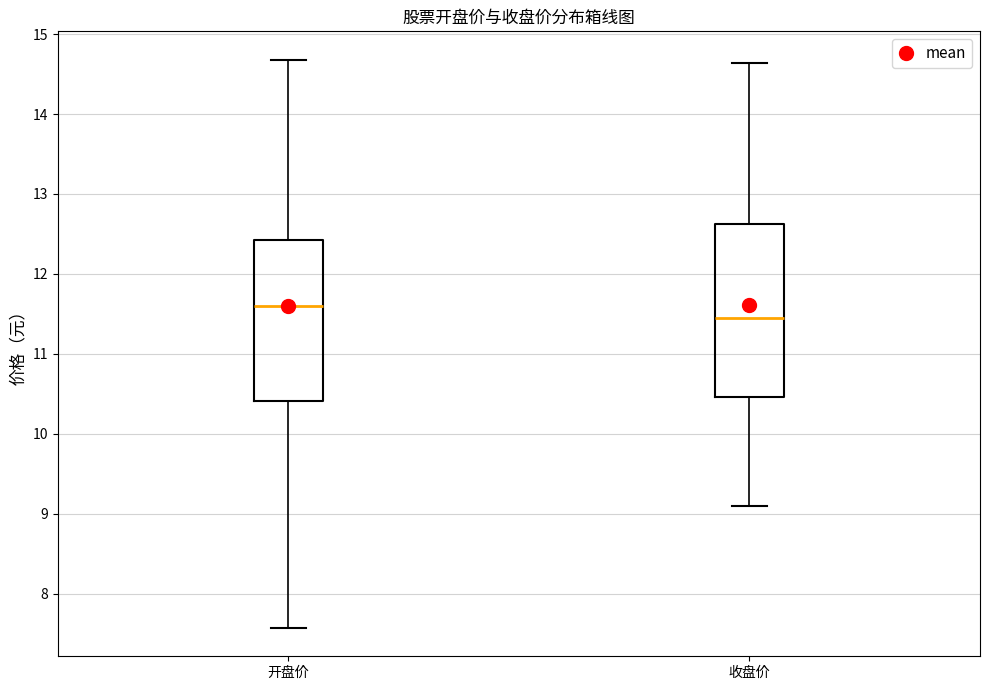

Where does the upper whisker of the box for 开盘价 end on the y-axis? The values are not printed on the chart, so give them approximately, as read against the axis.

14.7